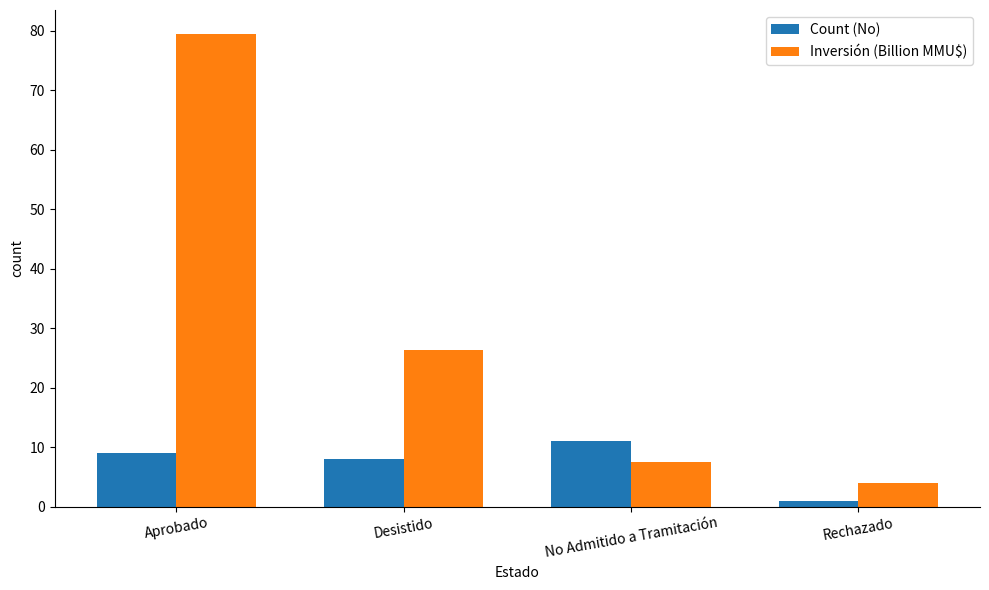

What is the difference between the Inversión (Billion MMU$) values at Aprobado and Rechazado?

75.5